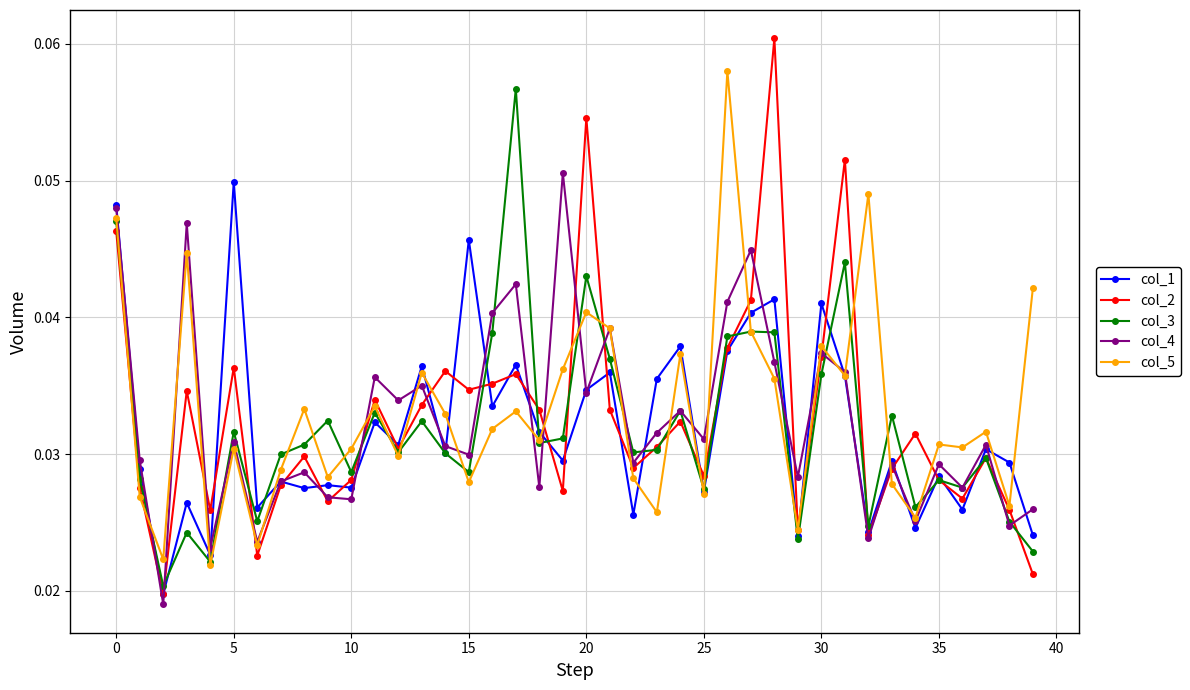

Count the col_3 values in the range 0 to 1.

40